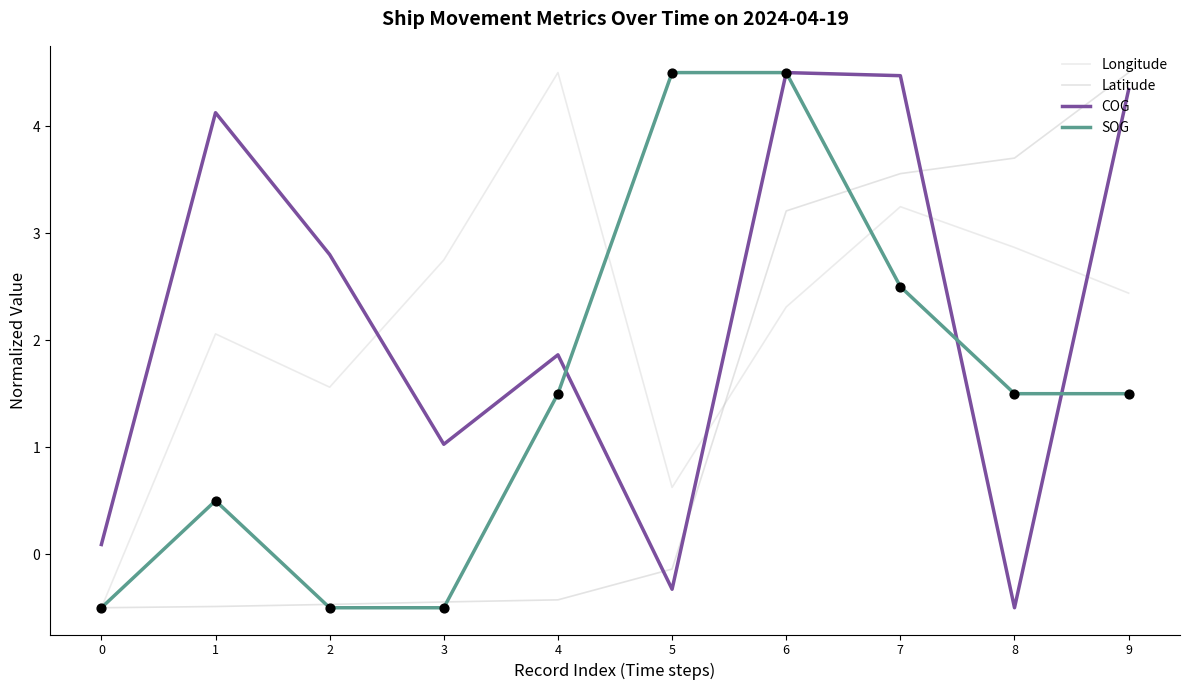

What are all the series names shown in the legend?

Longitude, Latitude, COG, SOG